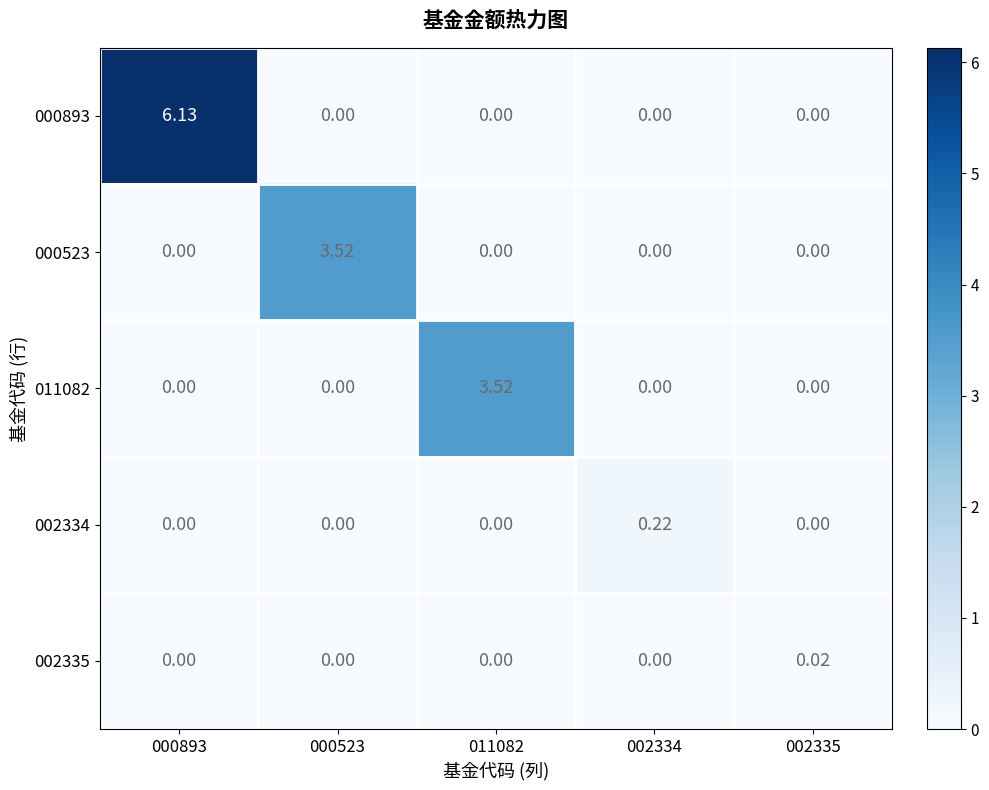

At how many categories does at least one series exceed 3?

3